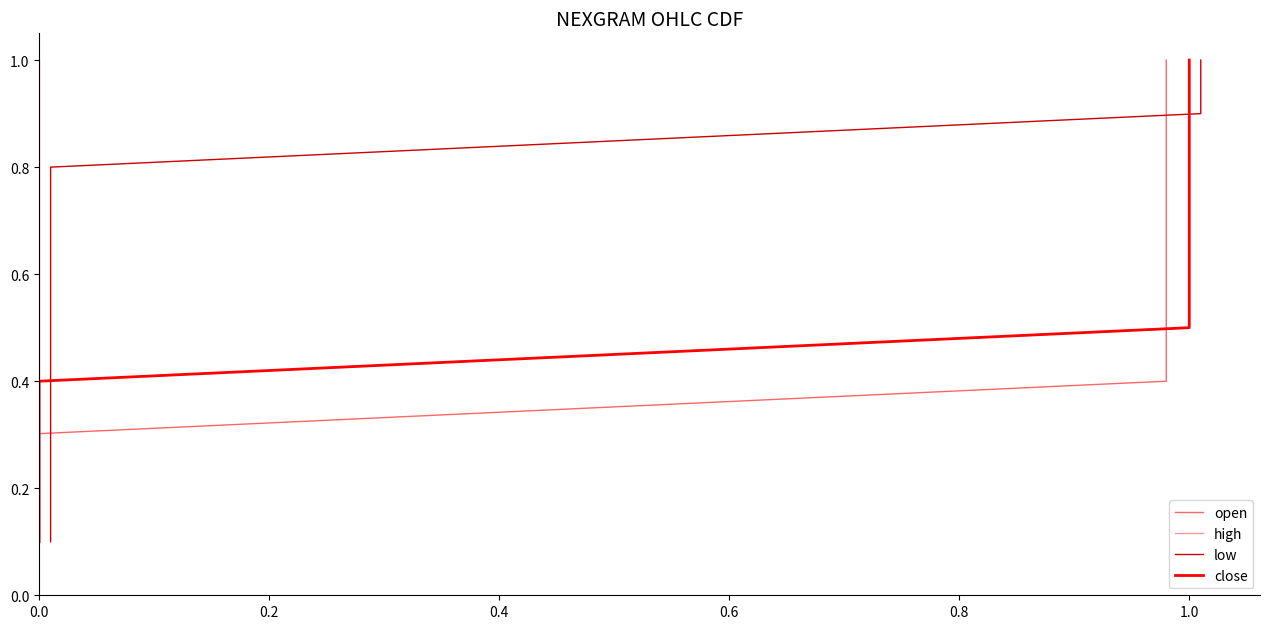

Is the value of close at 9 greater than the value of low at 8?

Yes